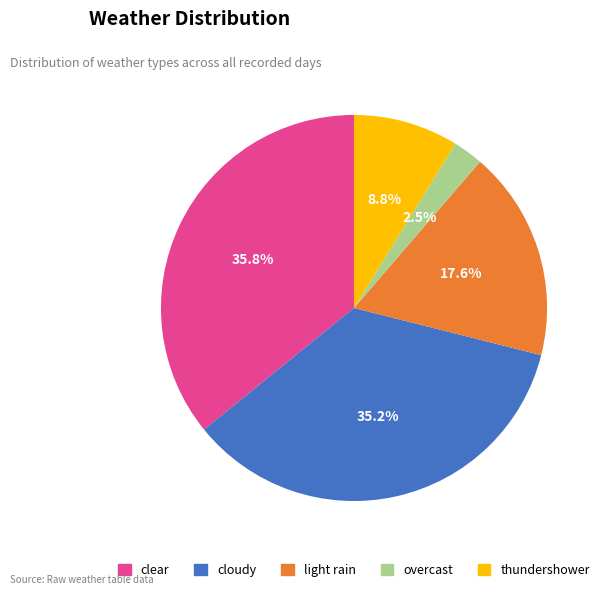

How many slices are in this pie chart?

5